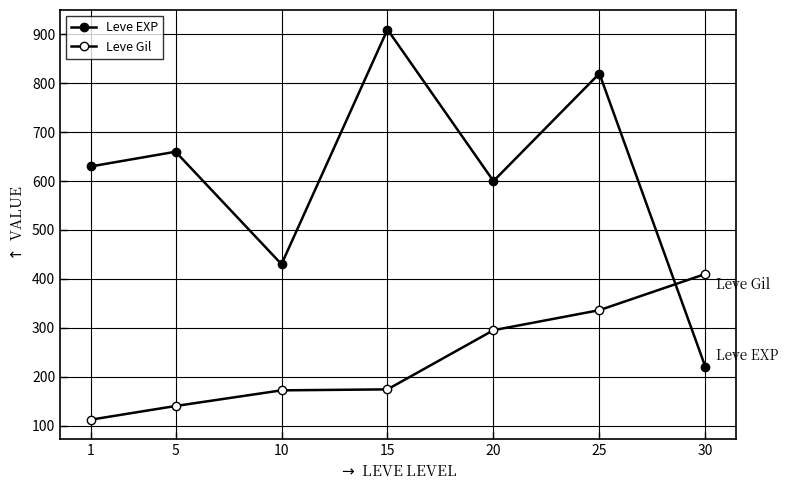

Is this an area chart (filled region under the line)?

No